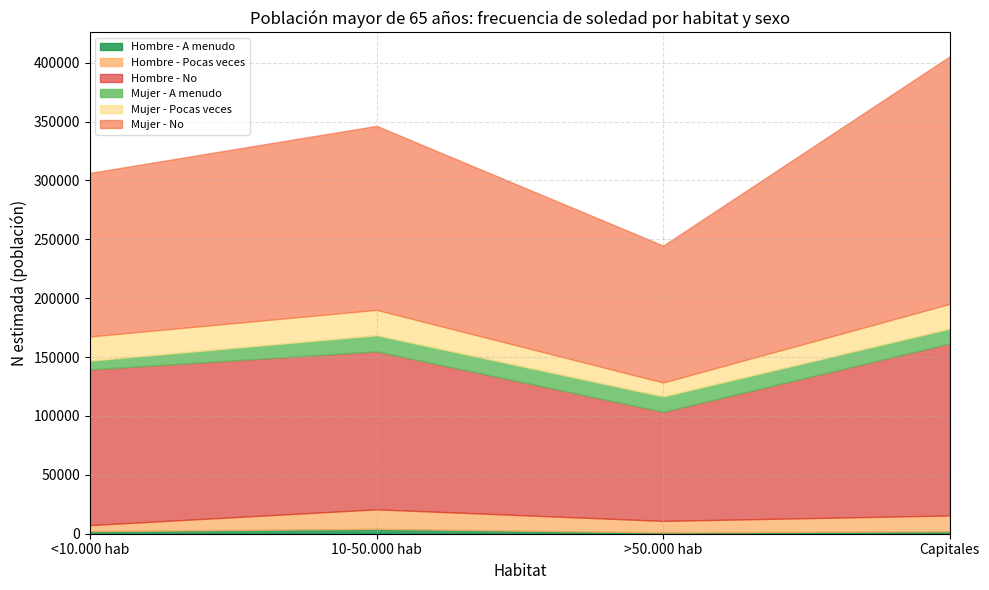

At which category is the sum across all series the highest?

Capitales